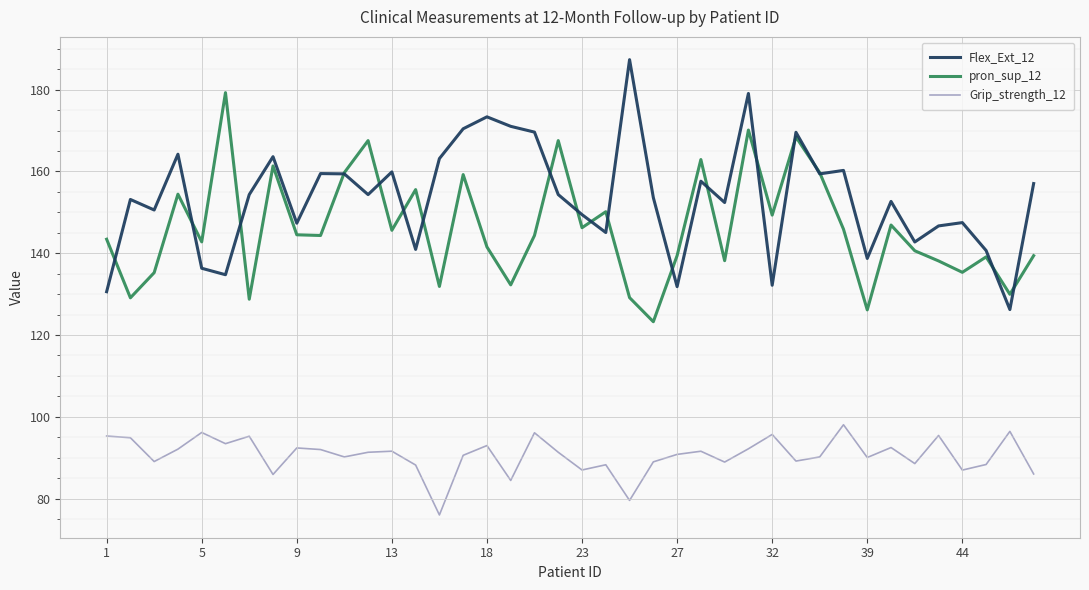

Which series has the widest spread of values?

Flex_Ext_12